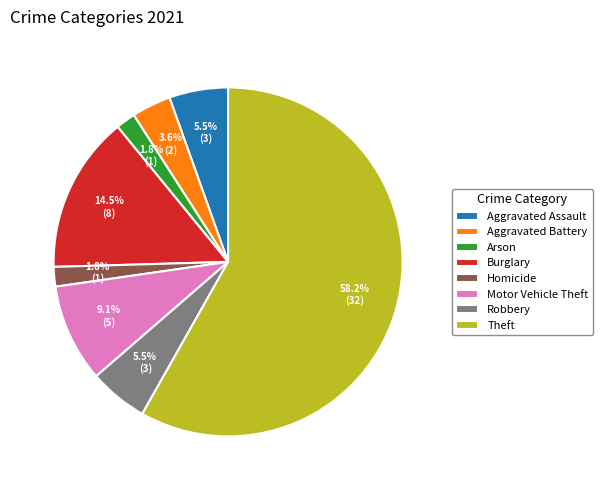

Between Motor Vehicle Theft and Theft, which is larger?

Theft